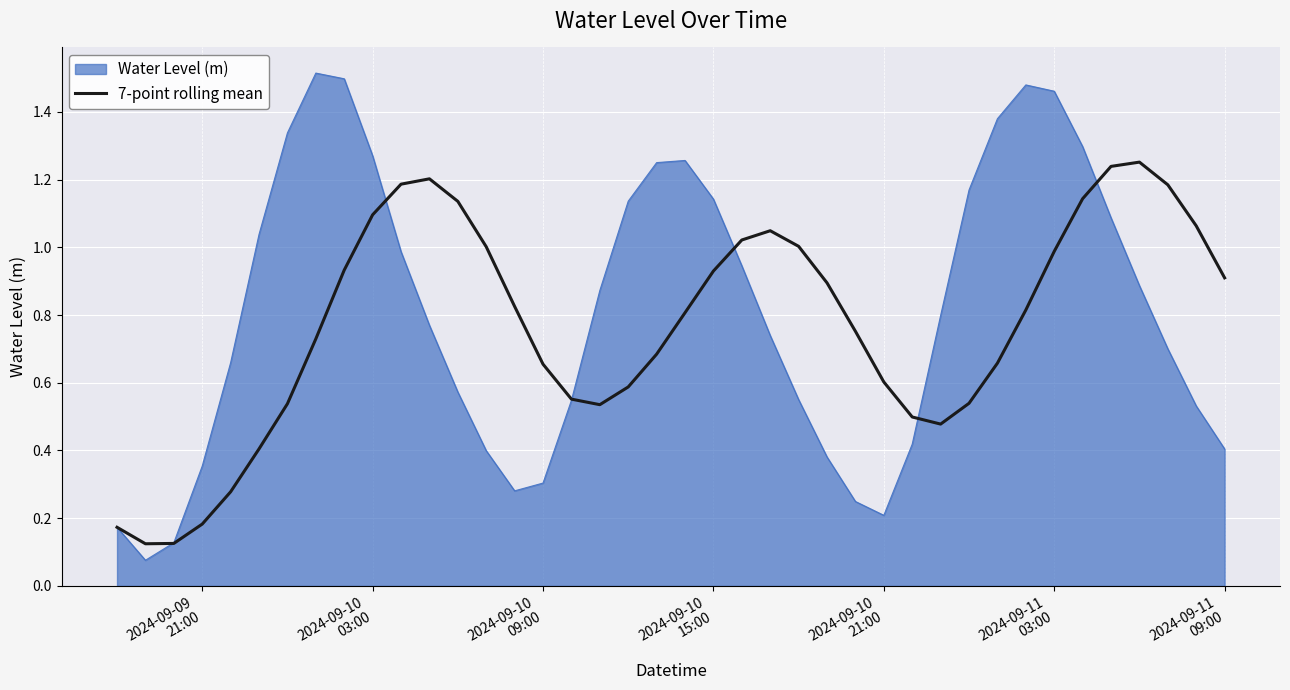

Rank the series by their maximum value, from highest to lowest.

Water Level (m), 7-point rolling mean